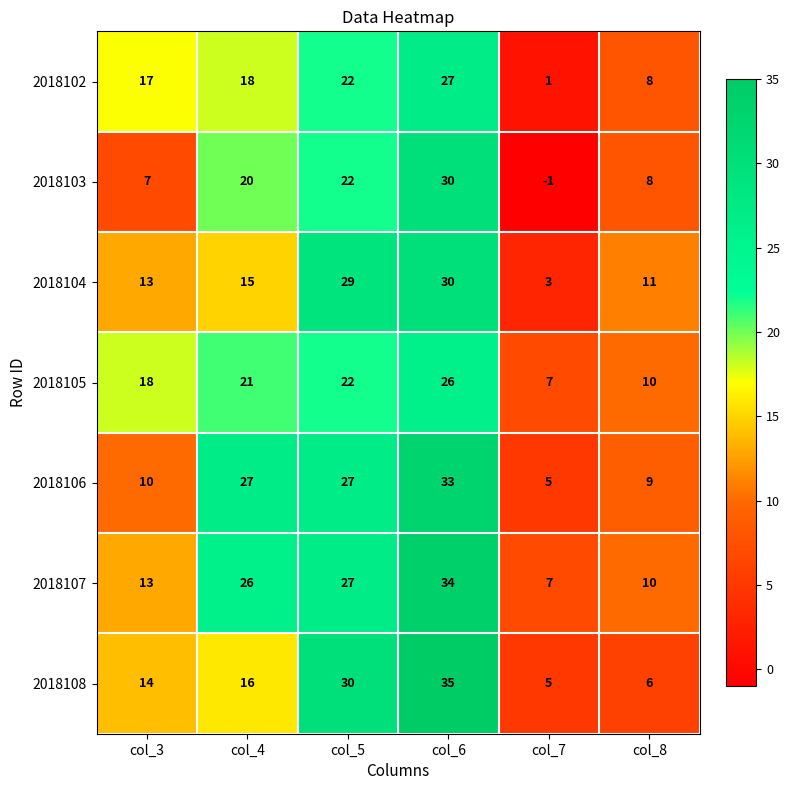

Count the number of categories in the chart.

6